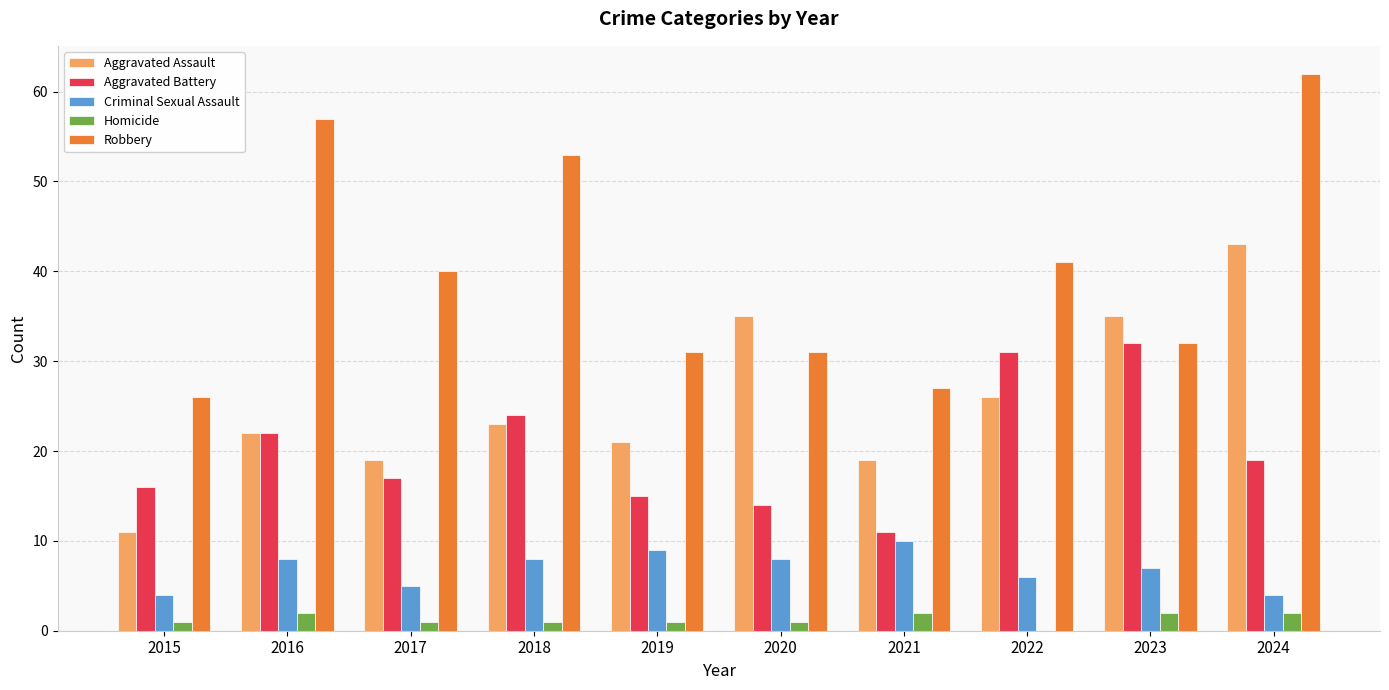

What are all the series names shown in the legend?

Aggravated Assault, Aggravated Battery, Criminal Sexual Assault, Homicide, Robbery